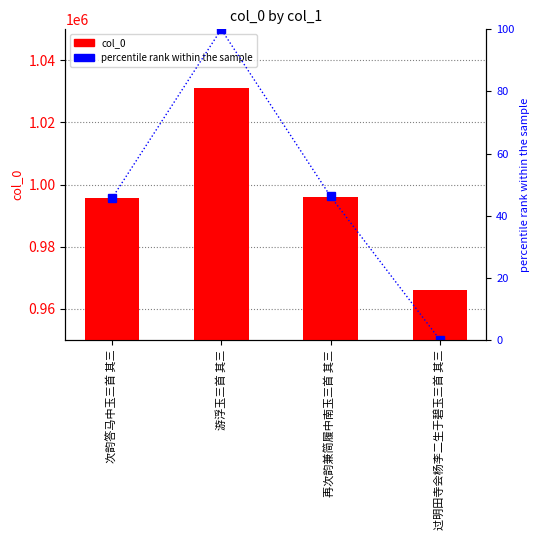

How many data points in col_0 are above 995978?

1